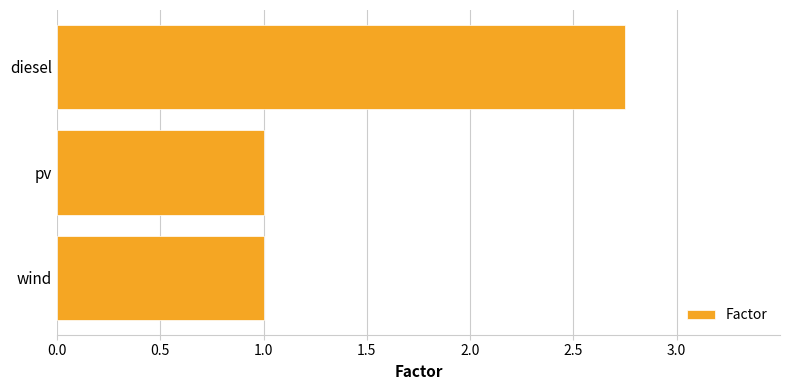

Which has a higher value, wind or diesel?

diesel